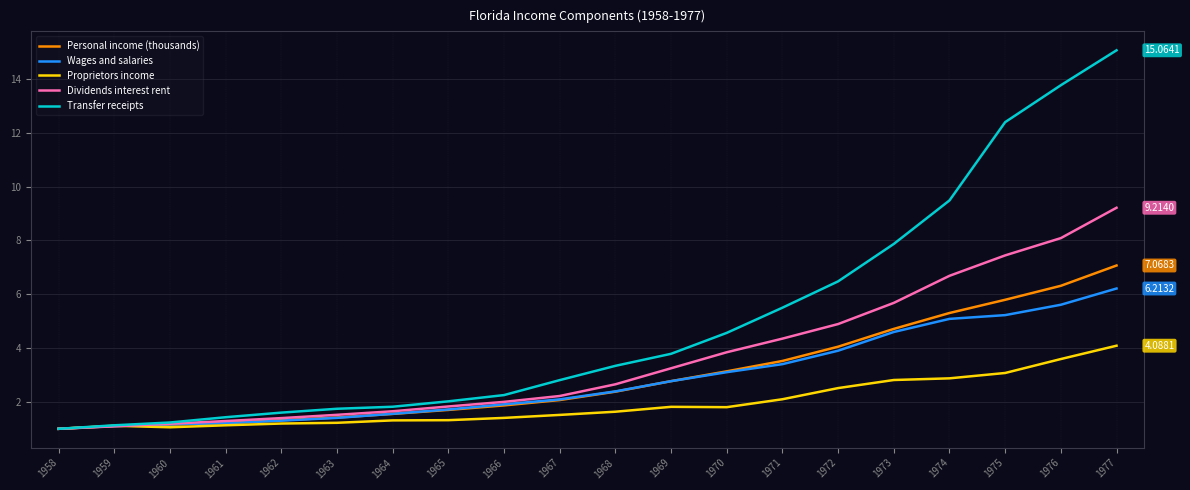

Between 1963 and 1977, which series saw the biggest shift?

Transfer receipts